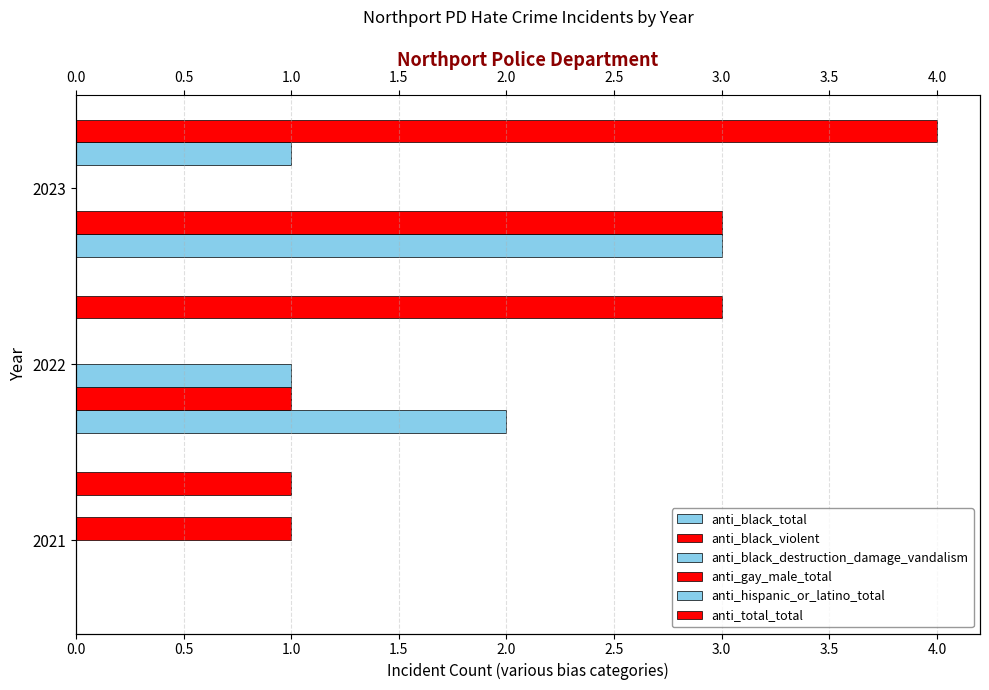

Which series has the widest spread of values?

anti_black_total